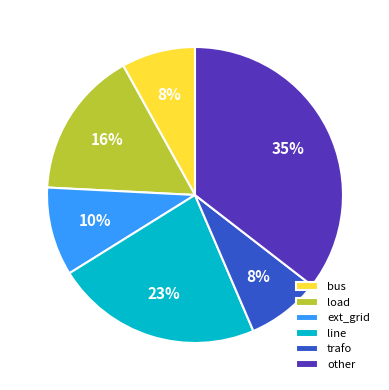

Which slice is the largest?

other